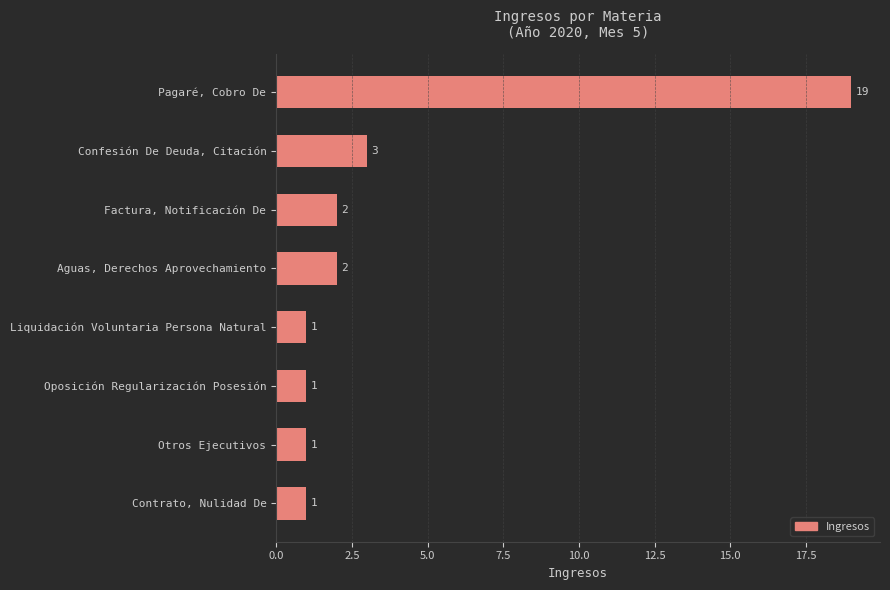

Reading top to bottom, what are all the values shown in this chart?

19	3	2	2	1	1	1	1